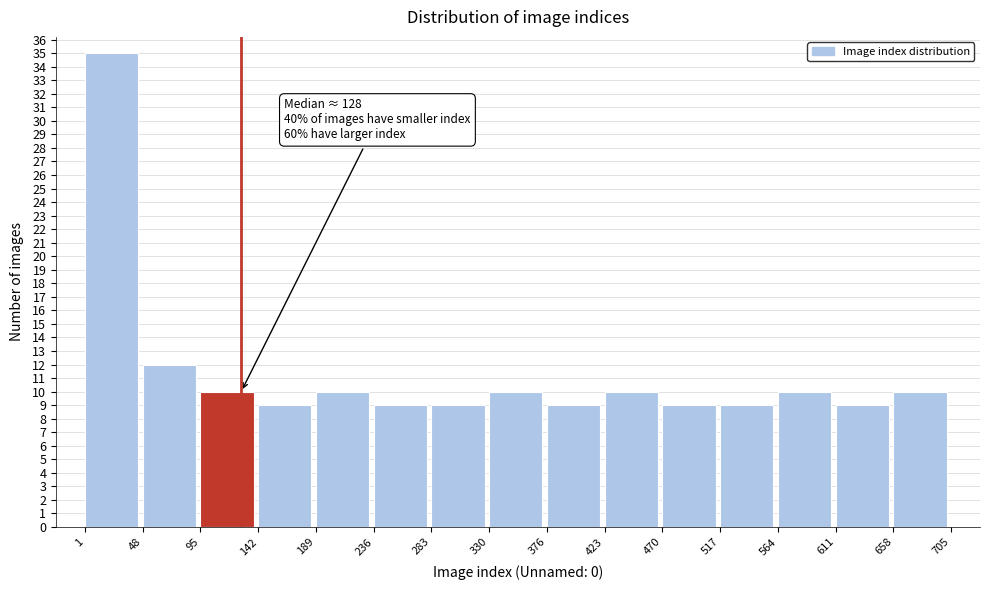

Over which range of the x-axis is the bar tallest?

1 to 48